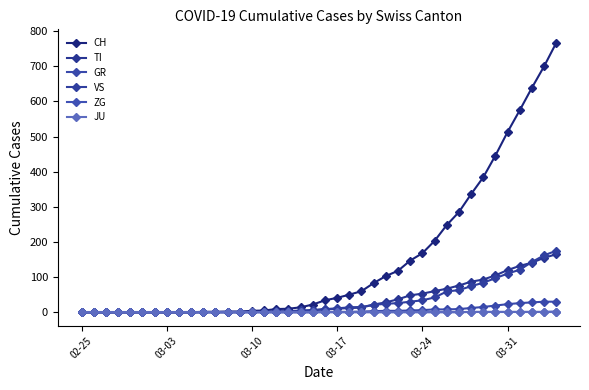

How many data points does each series have?

40